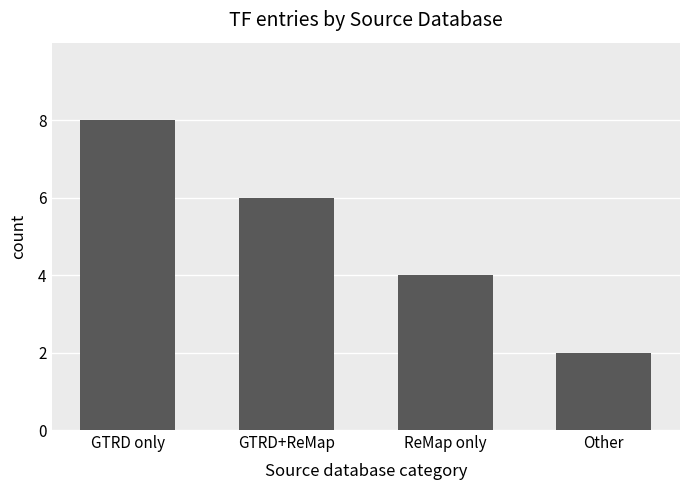

Rank the categories by value from lowest to highest.

Other, ReMap only, GTRD+ReMap, GTRD only